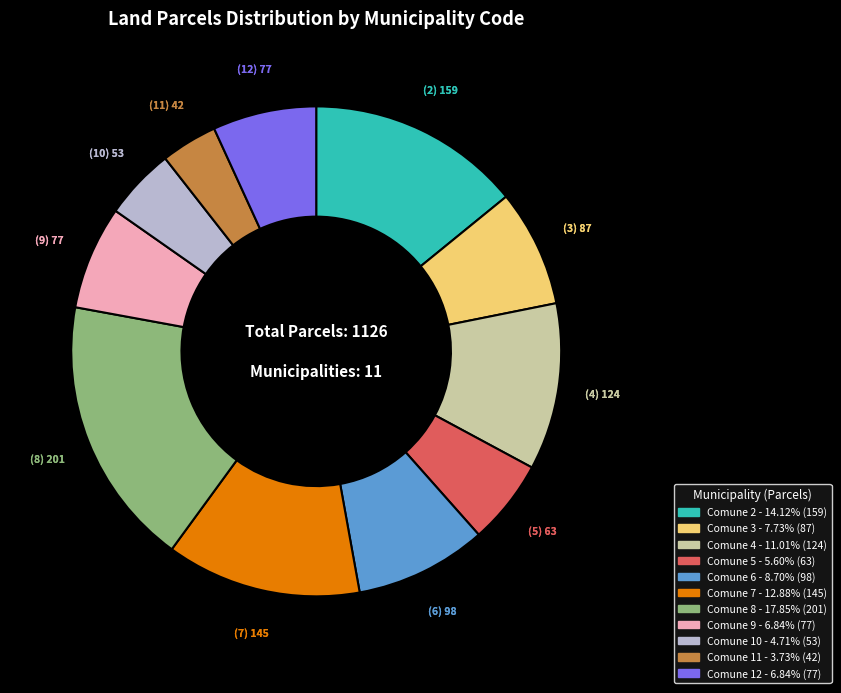

Count the number of slices in the pie.

11